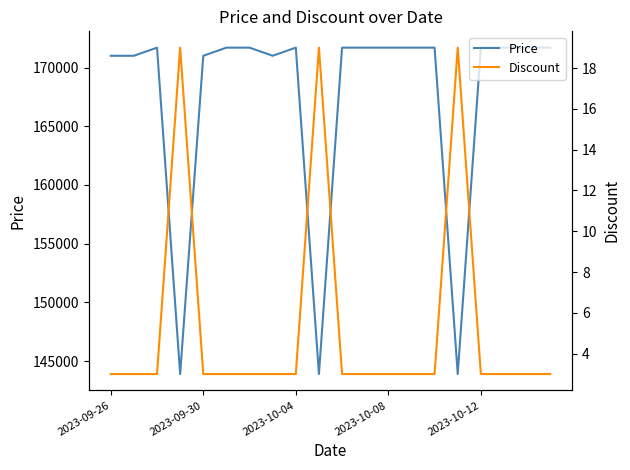

What is the minimum value for Price?

143900